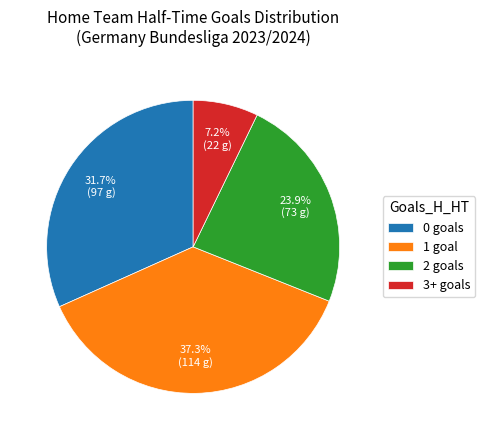

To the nearest percent, what is the difference between the largest and smallest slice percentages?

30%